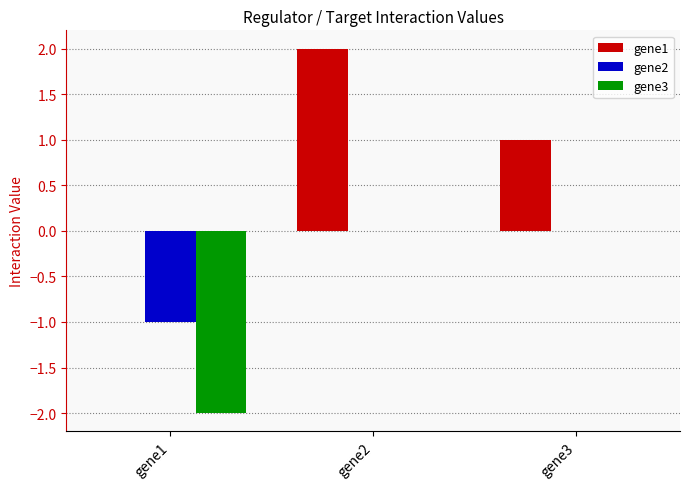

At which label does gene1 reach its peak?

gene2